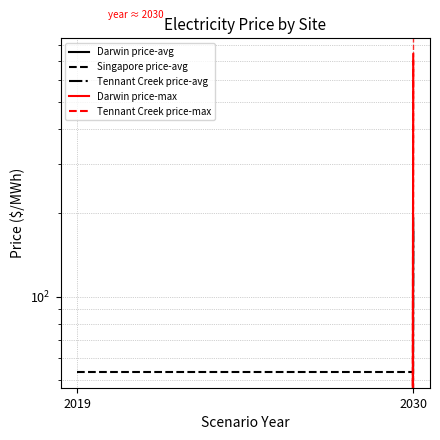

What is the maximum value shown in the chart?

740.5